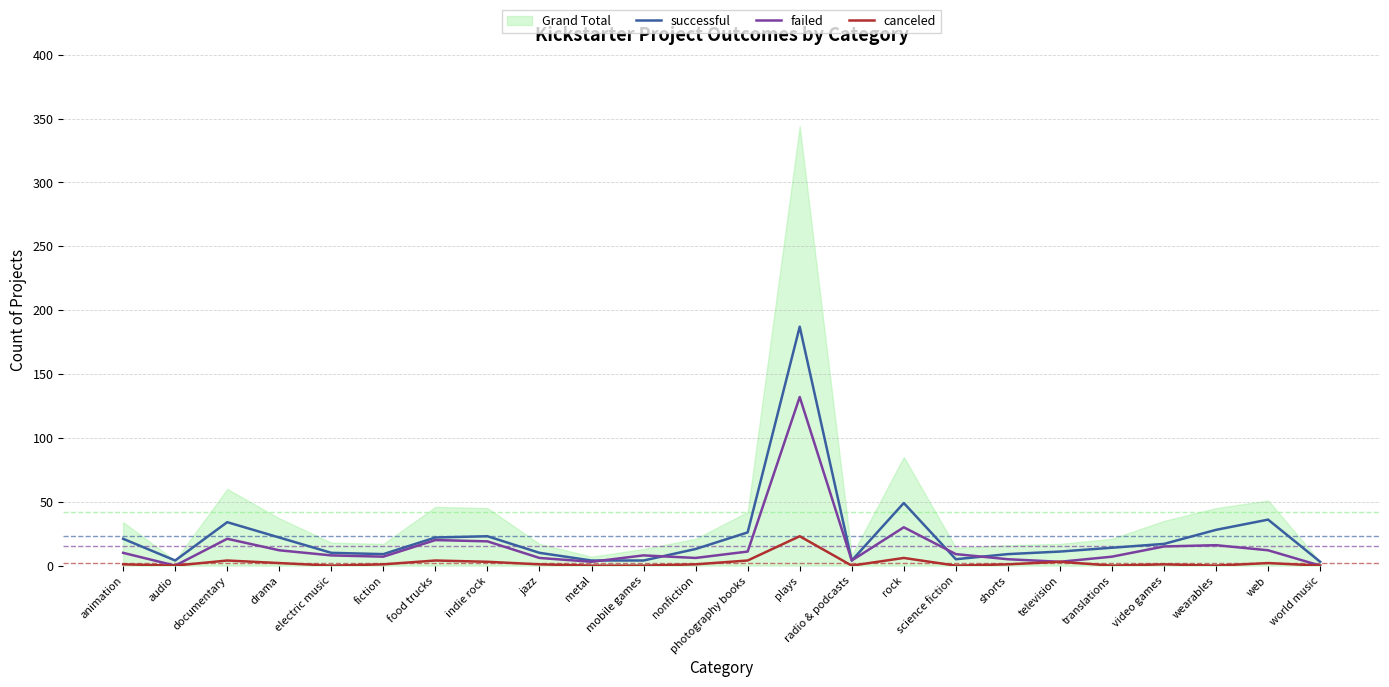

What is the difference between the second highest and minimum values in the canceled series?

6